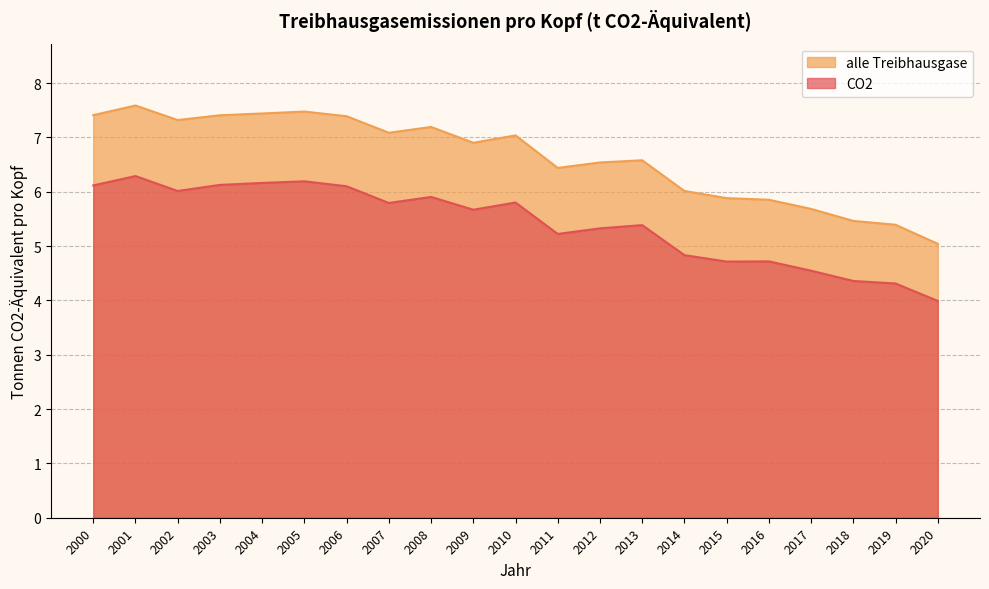

What is the value of the alle Treibhausgase point at the 9th from the left?

7.2